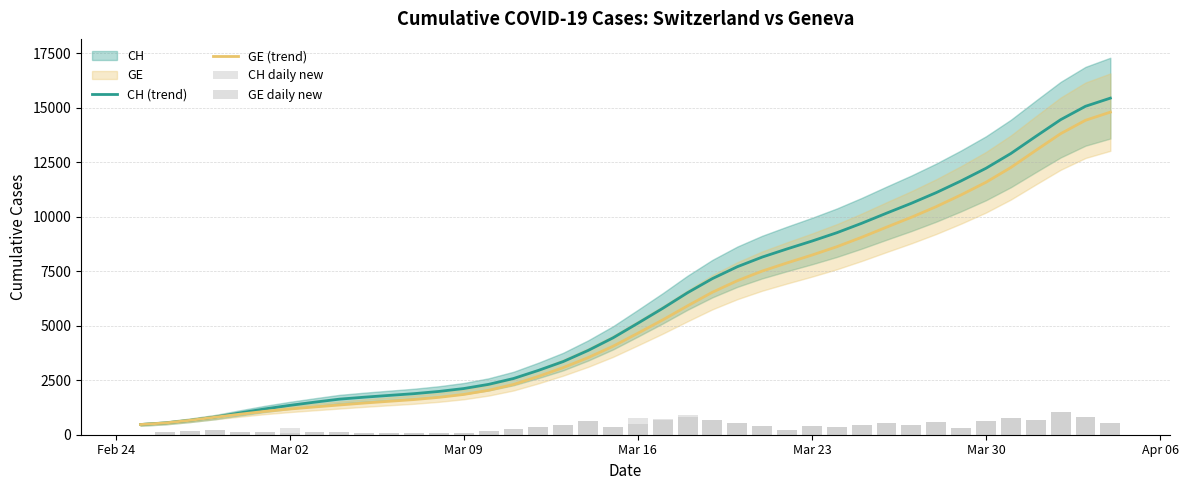

What is the minimum value for CH (trend)?

467.6